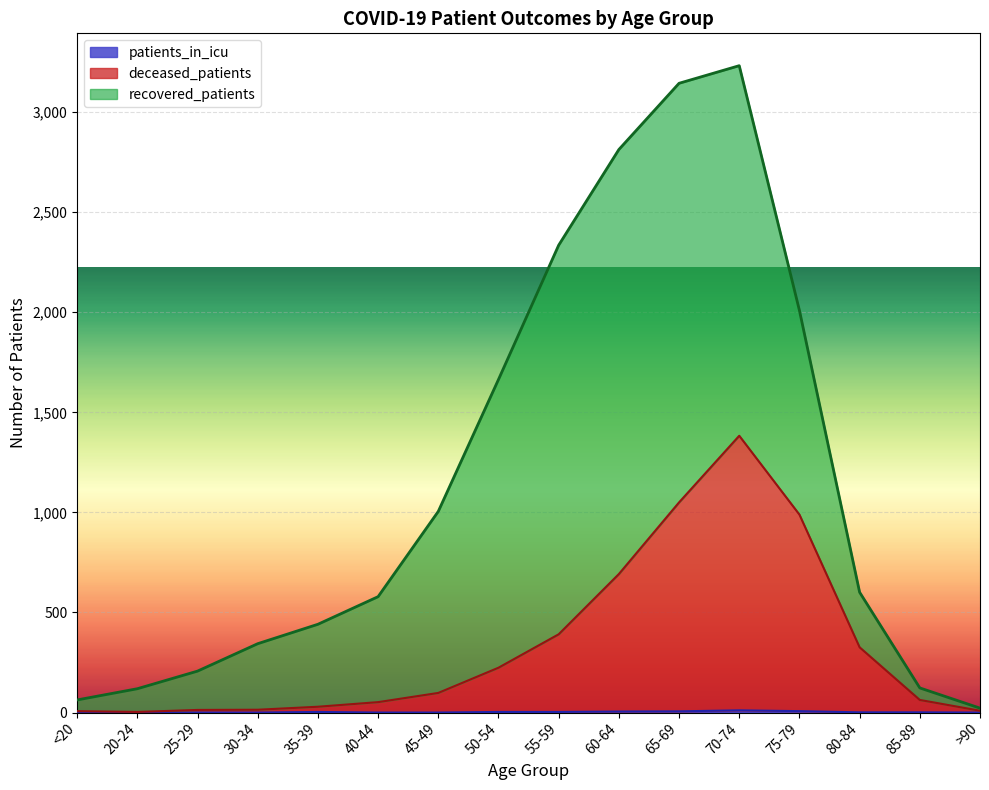

True or false: deceased_patients and patients_in_icu intersect in this chart.

False